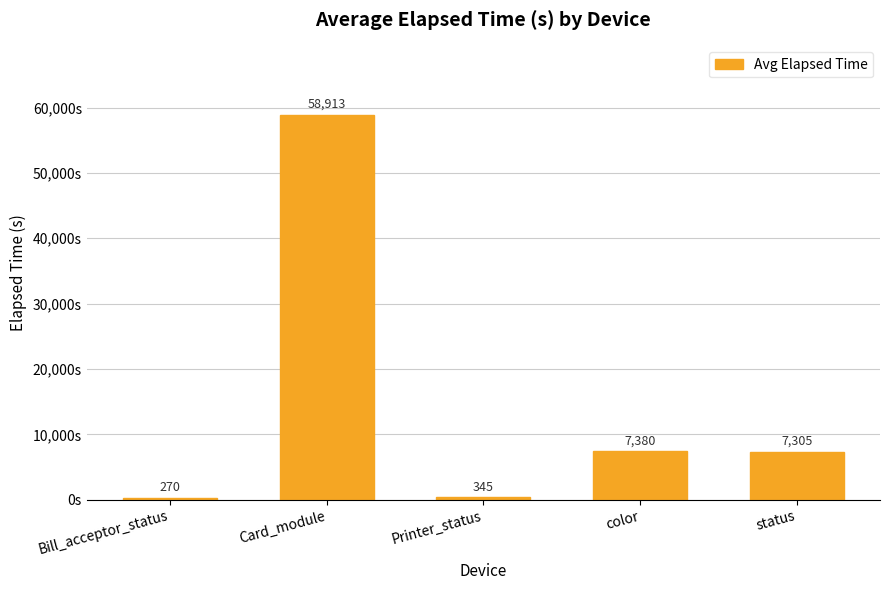

Which category has the highest value across all series?

Card_module